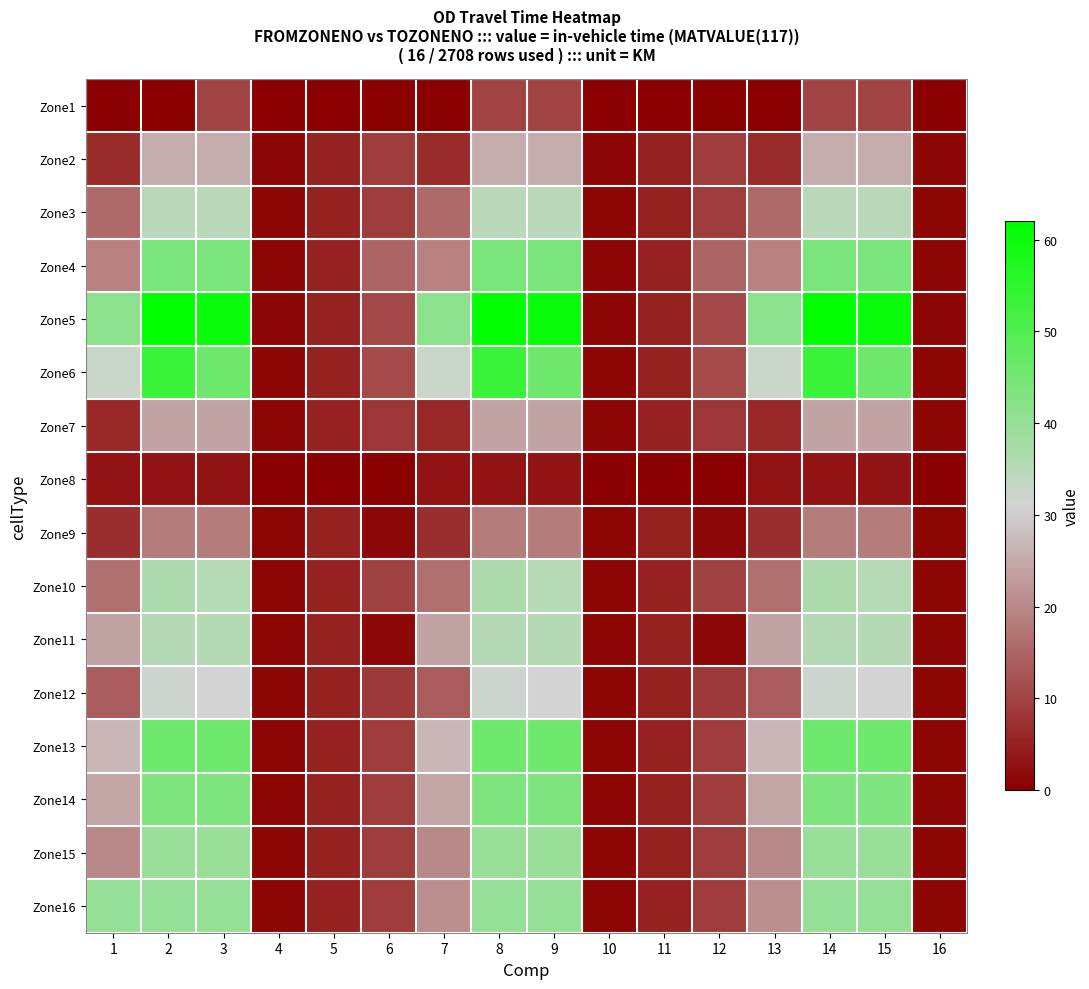

At 15, list the series in order from largest to smallest.

Zone5, Zone13, Zone6, Zone4, Zone14, Zone16, Zone15, Zone11, Zone10, Zone3, Zone12, Zone2, Zone7, Zone9, Zone1, Zone8